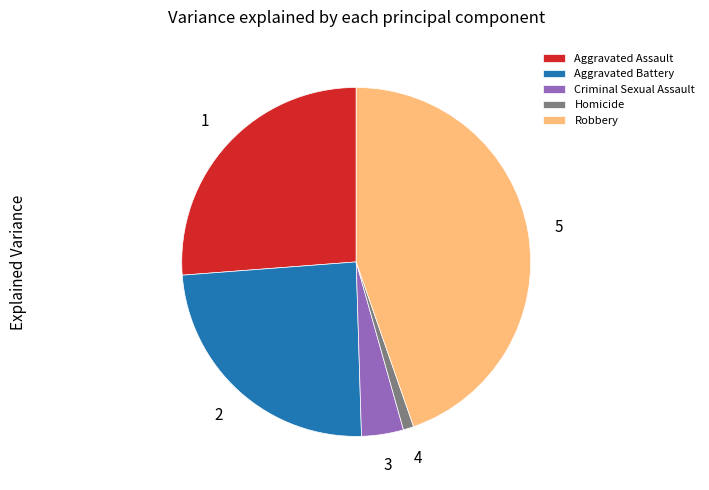

Is it true that Robbery is 58% of the pie?

False